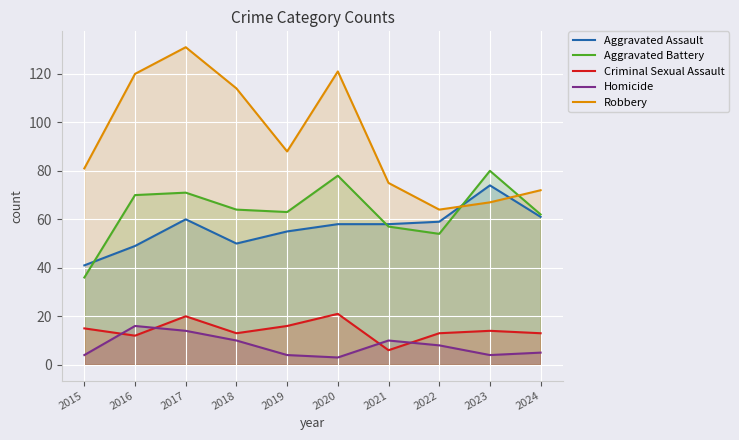

At which category is the sum across all series the highest?

2017